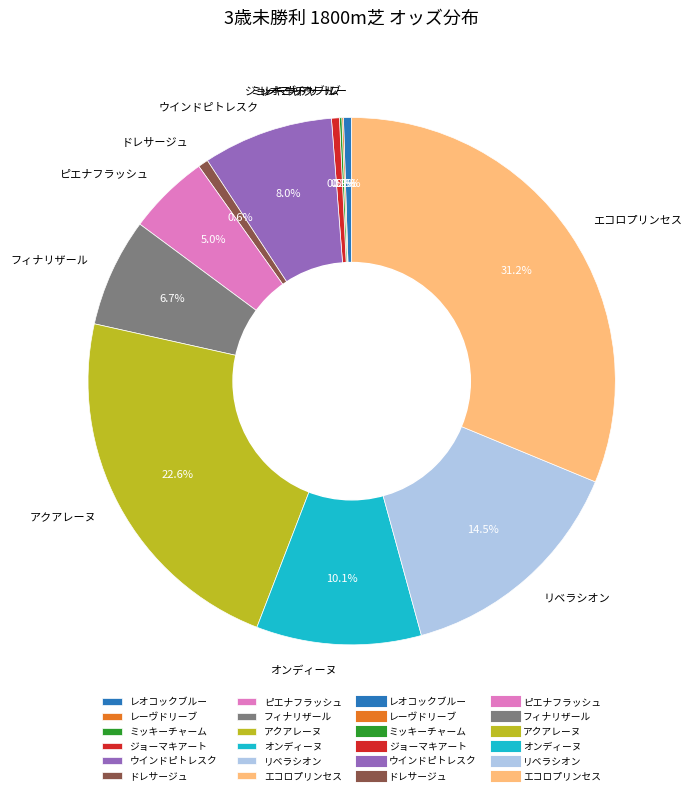

To the nearest percent, what portion does アクアレーヌ represent?

23%